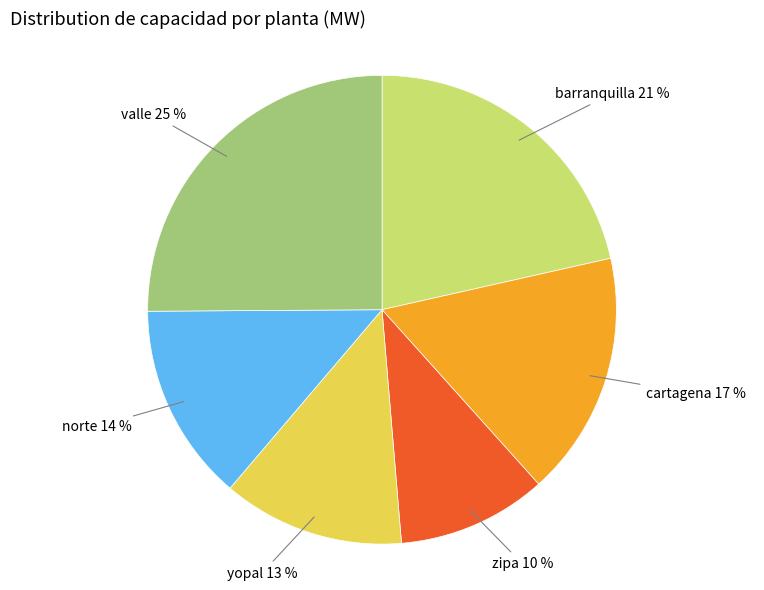

To the nearest percent, what is the average slice percentage?

17%